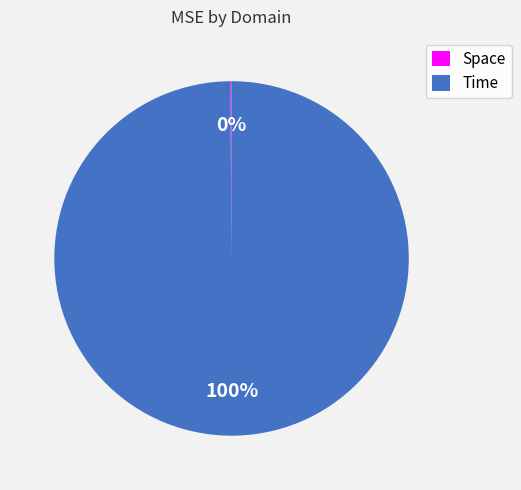

Is Time the majority of the pie?

Yes